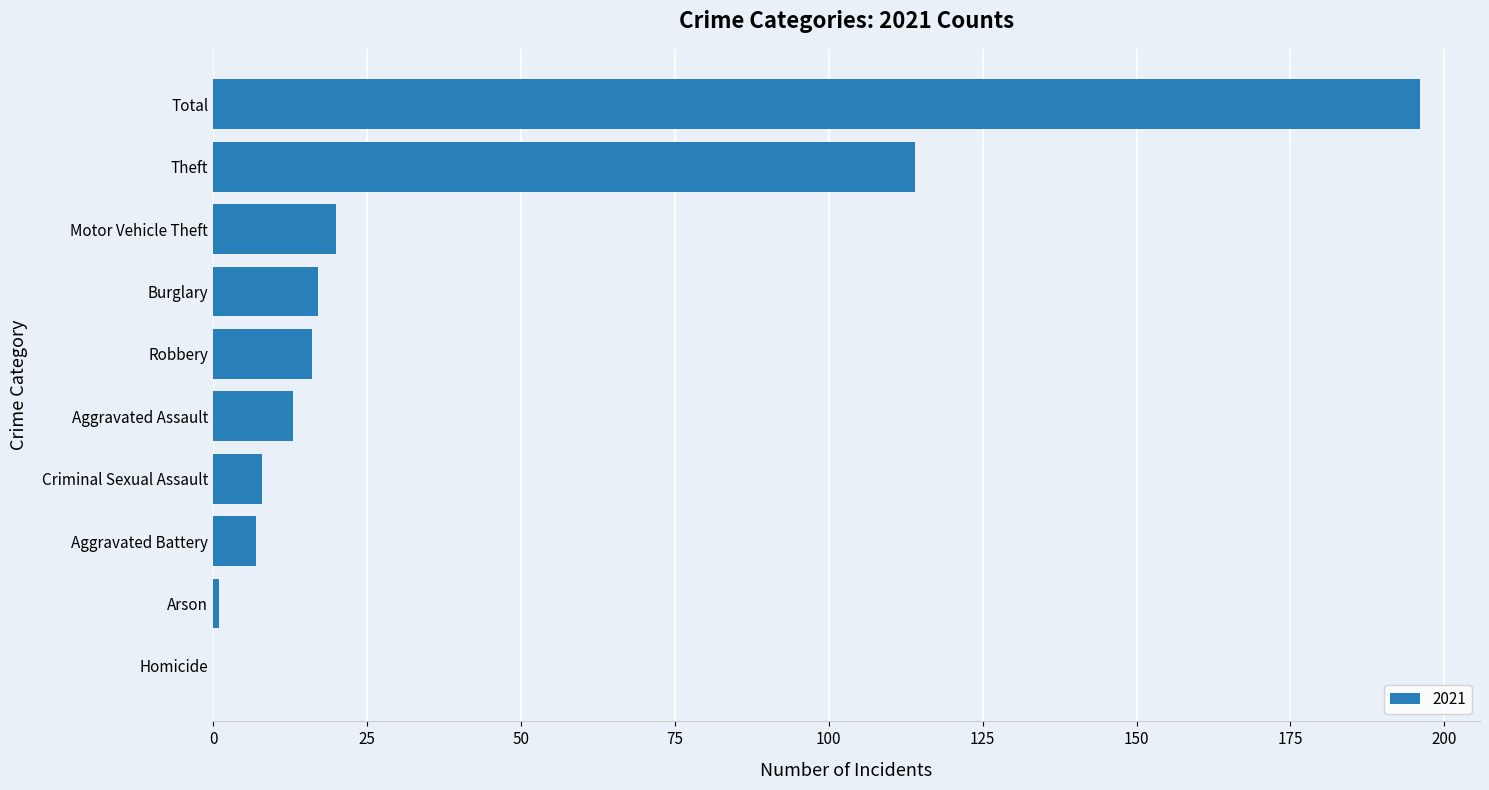

Which has a higher value, Robbery or Theft?

Theft